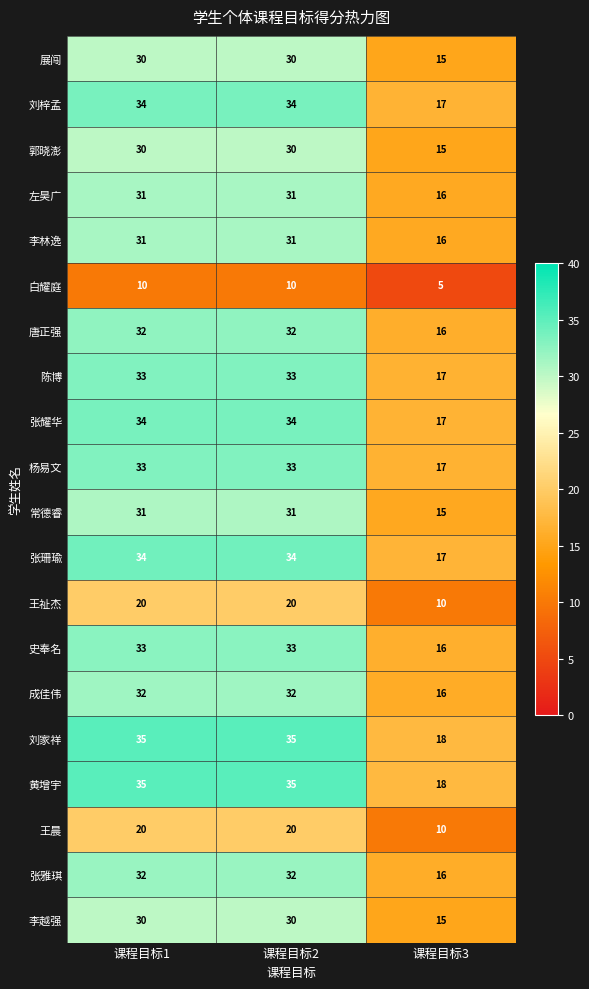

What value does the 白耀庭 series have at 课程目标2?

10